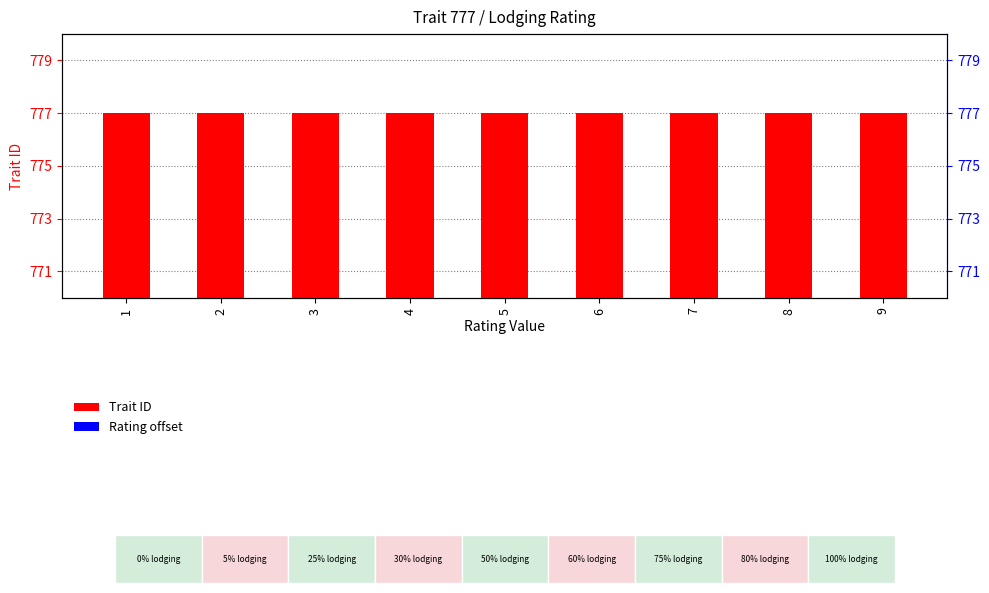

True or false: Trait ID has a value of 777 at 9.

True